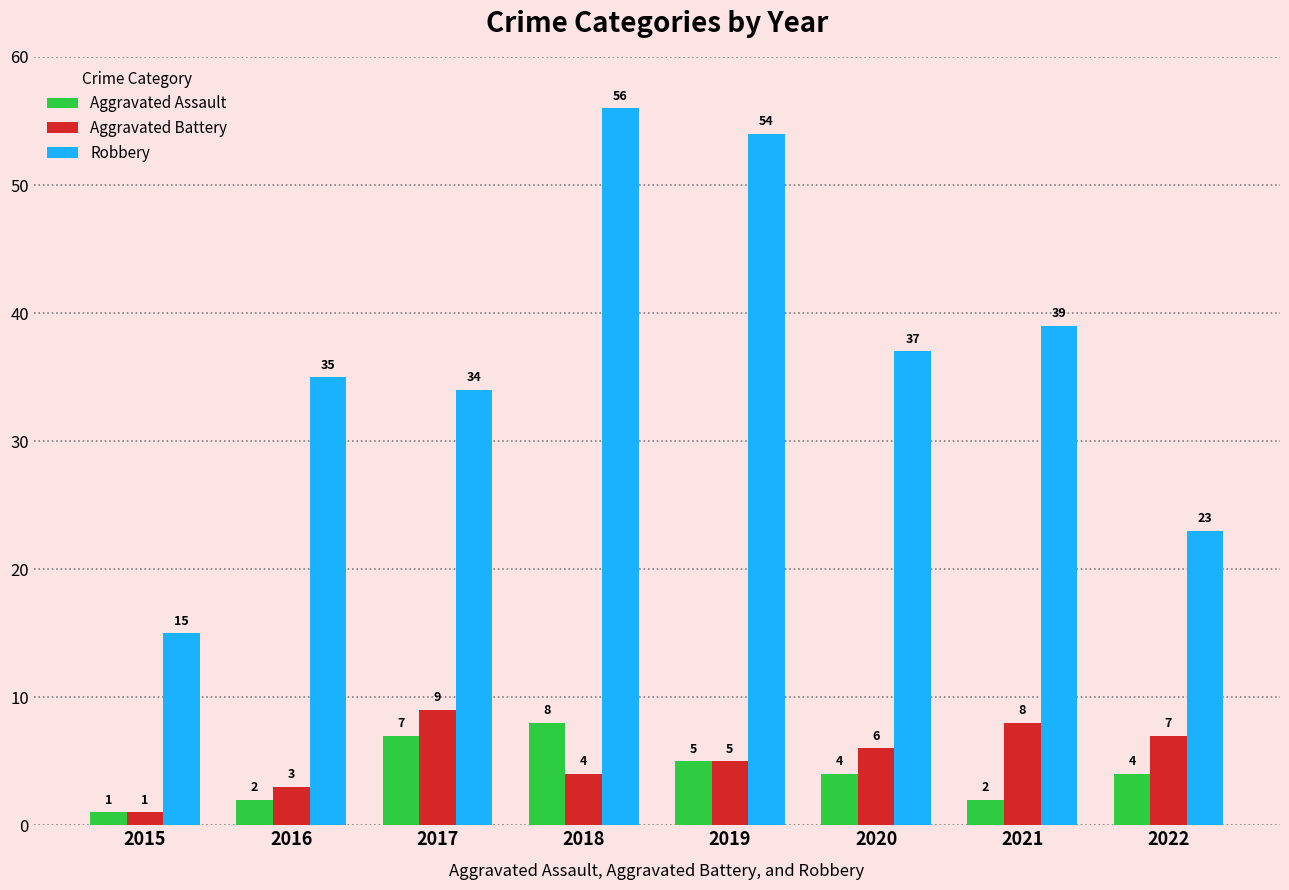

How many distinct data groups are displayed?

3